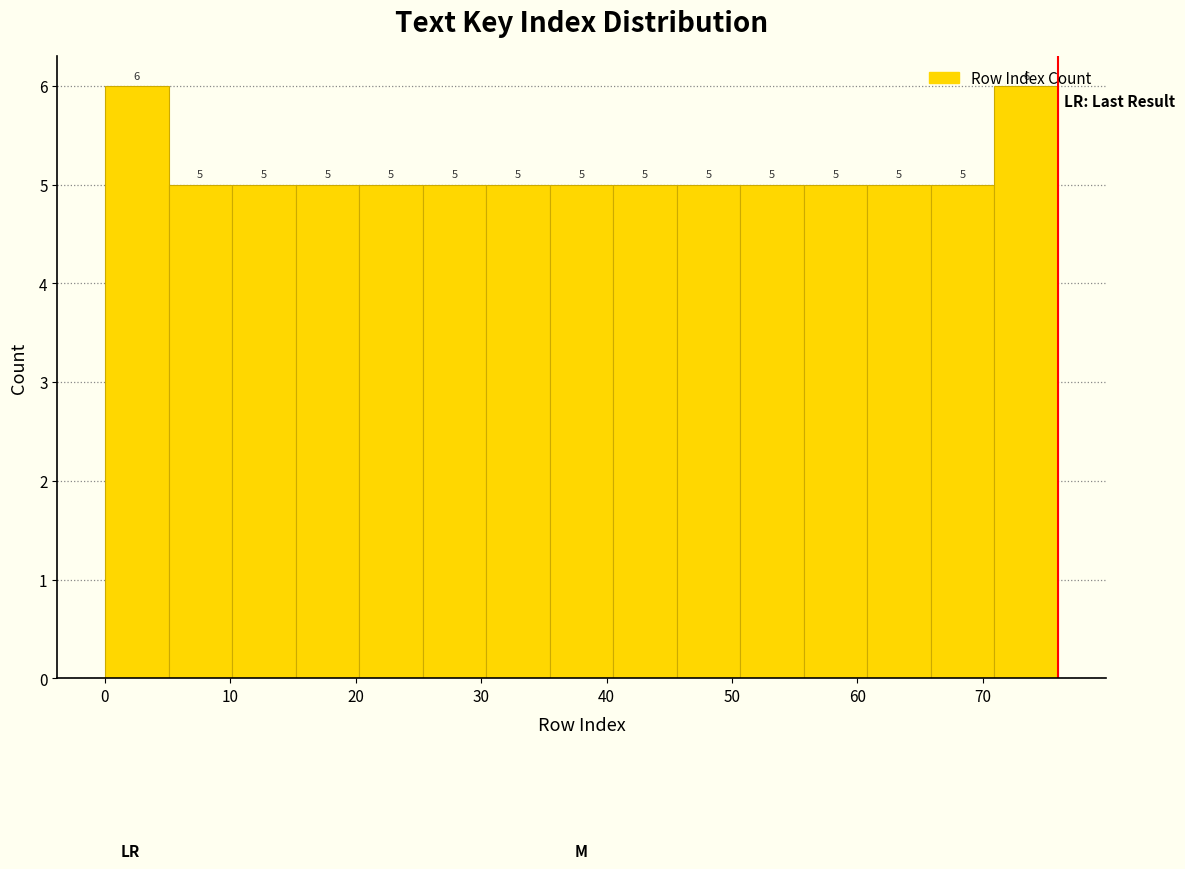

How tall is the bar that spans 5 to 10 on the x-axis? The bar edges are not printed on the chart, so give them approximately, as read against the axis.

5